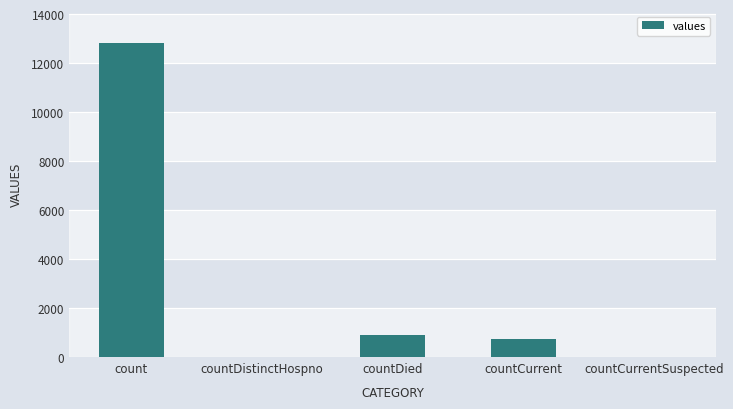

Reading right to left, list all the values displayed in this chart.

countCurrentSuspected=0	countCurrent=727	countDied=891	countDistinctHospno=0	count=12838